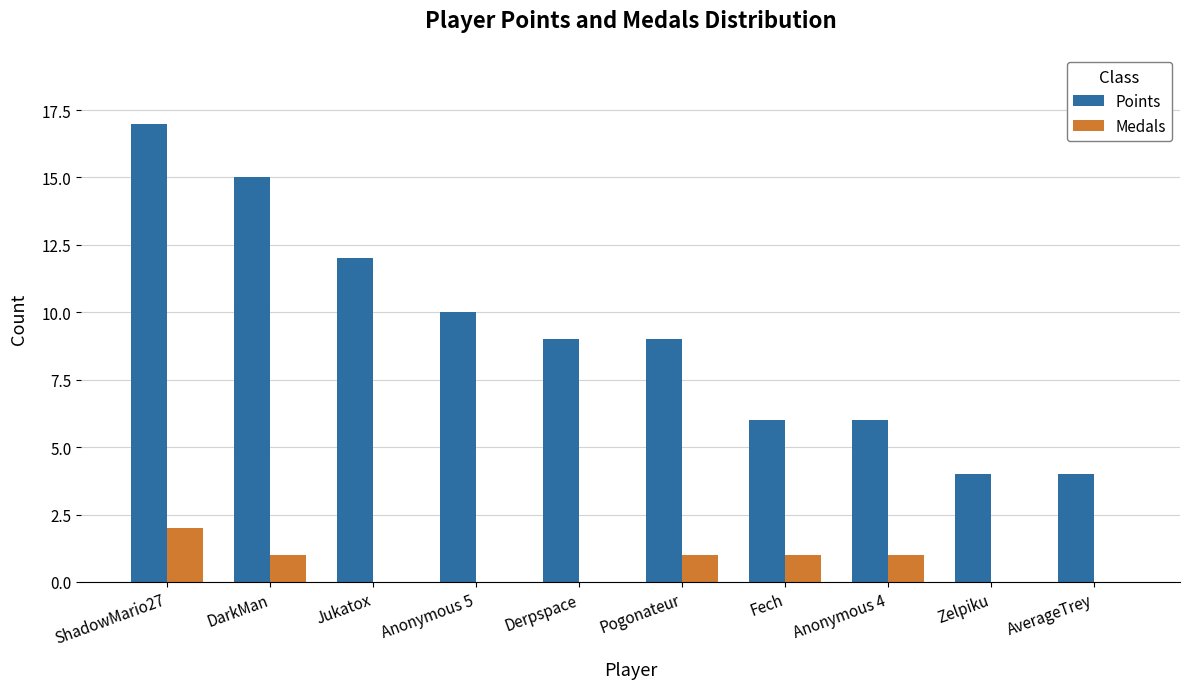

What is the sum of all Medals values?

6